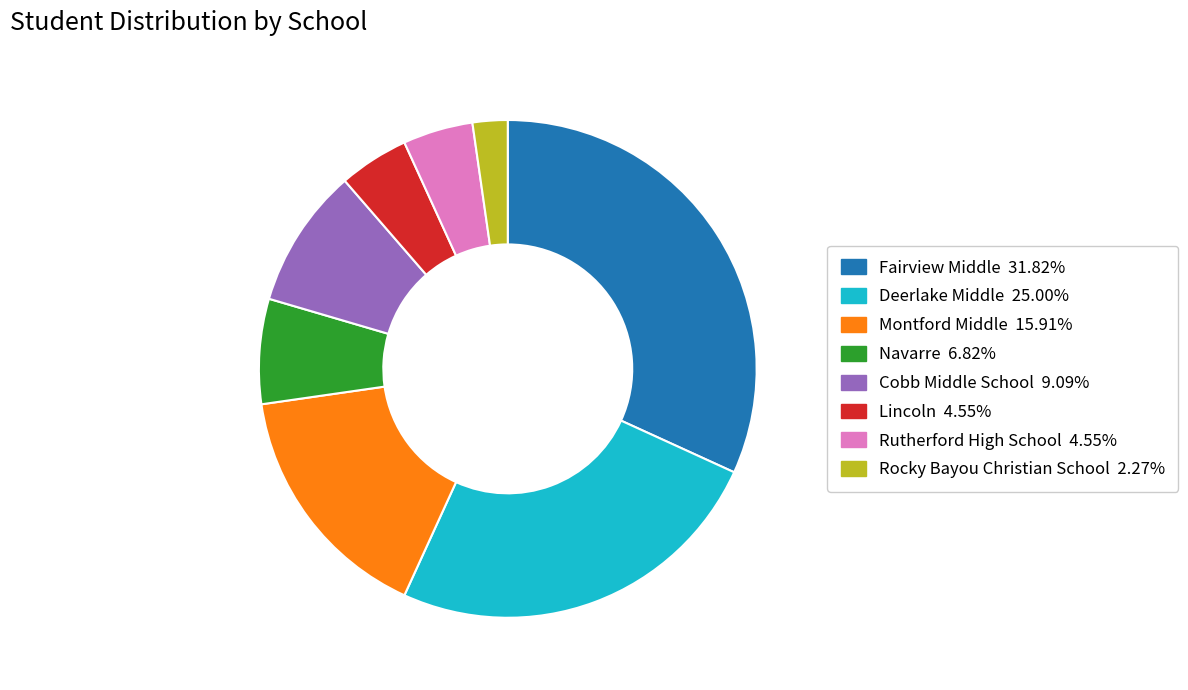

Which category has the smallest portion of the pie?

Rocky Bayou Christian School